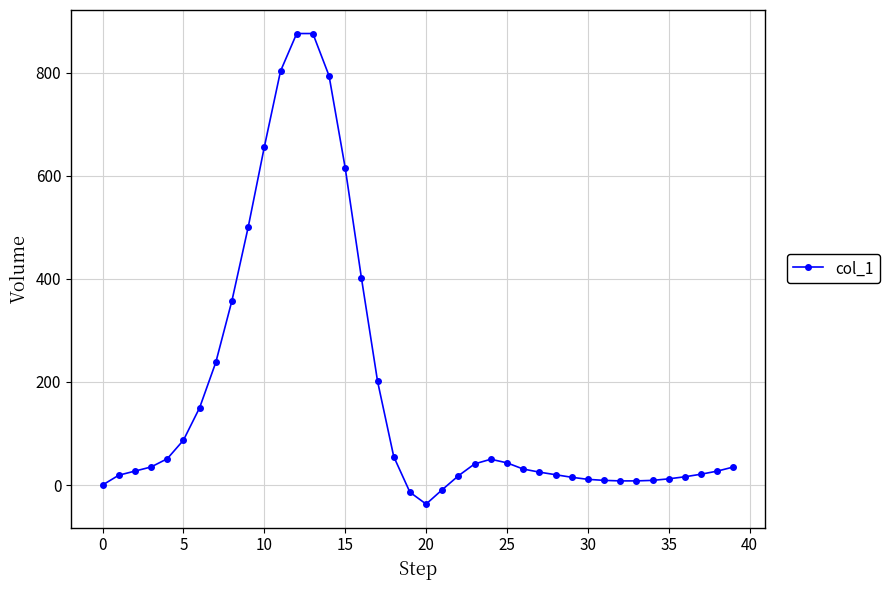

How many lines are shown in the chart?

1